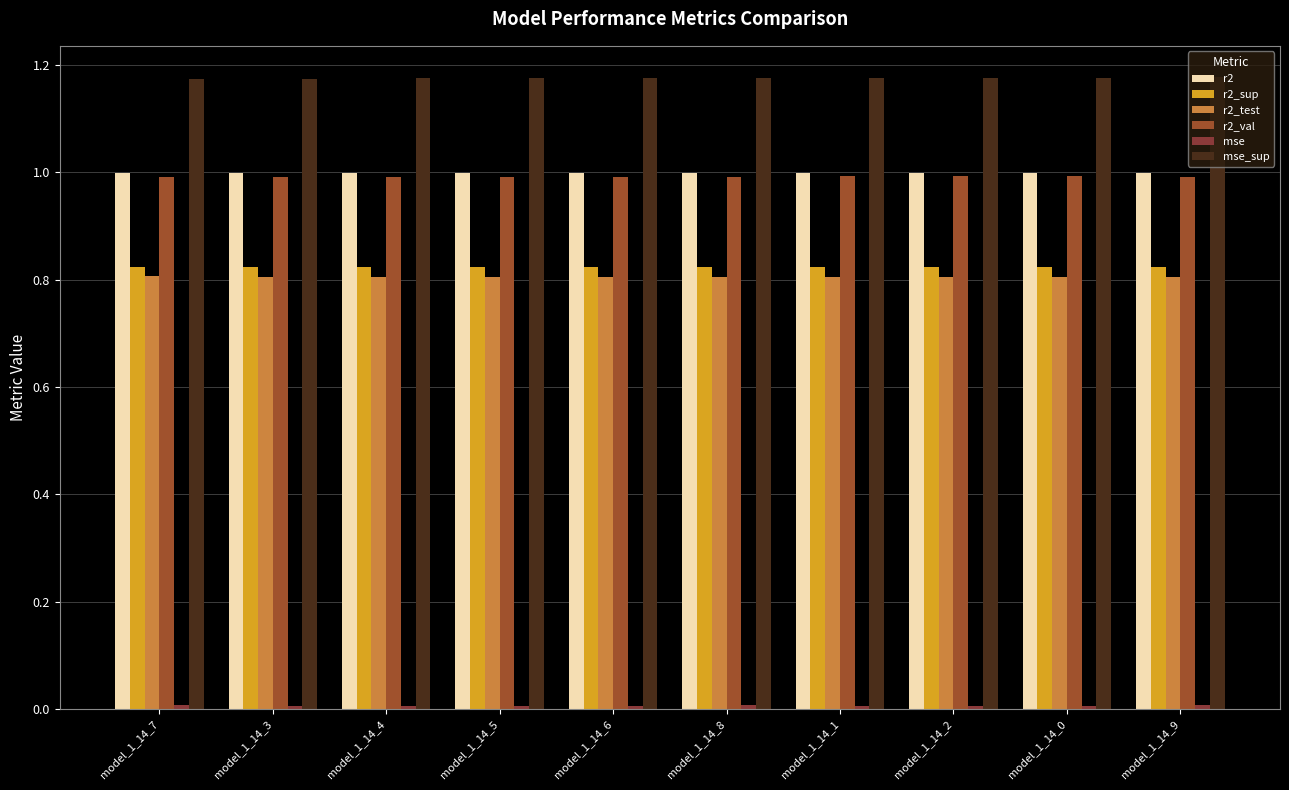

Between model_1_14_8 and model_1_14_3, which is larger?

model_1_14_3